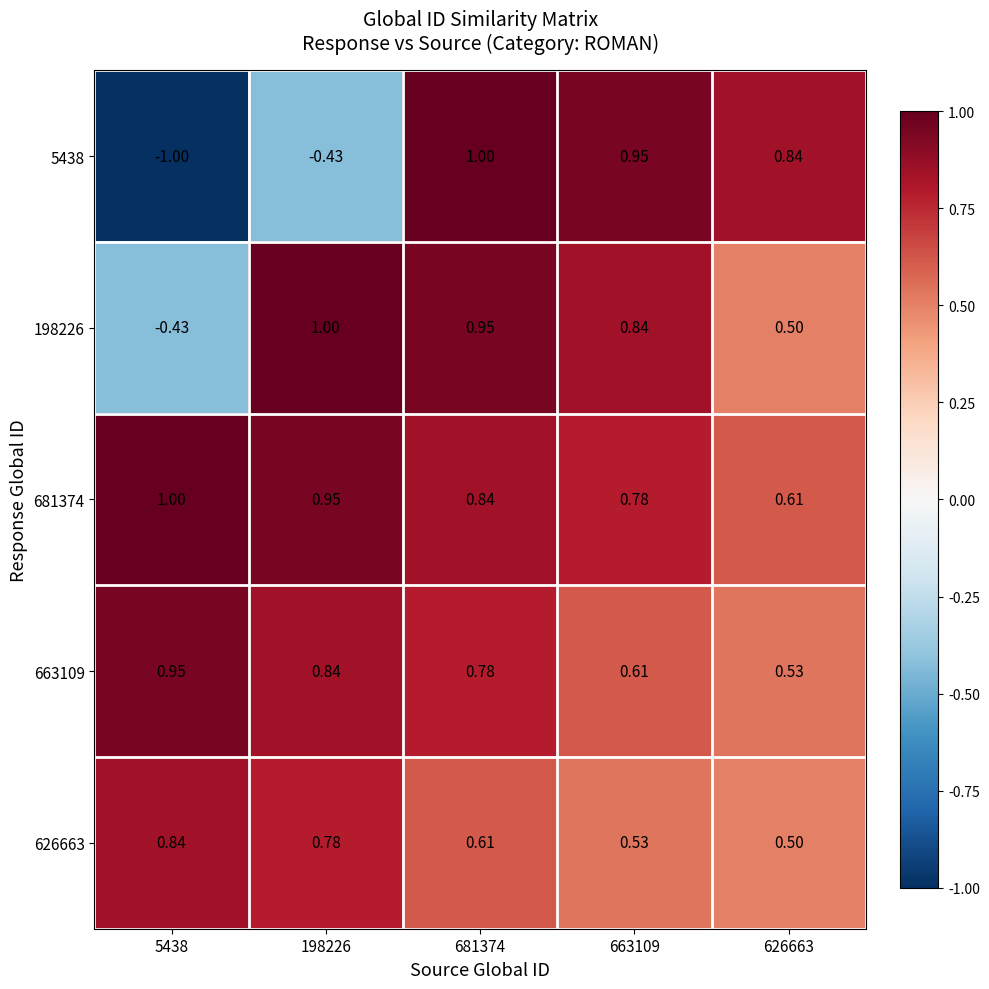

Which series has the largest range (max minus min)?

5438